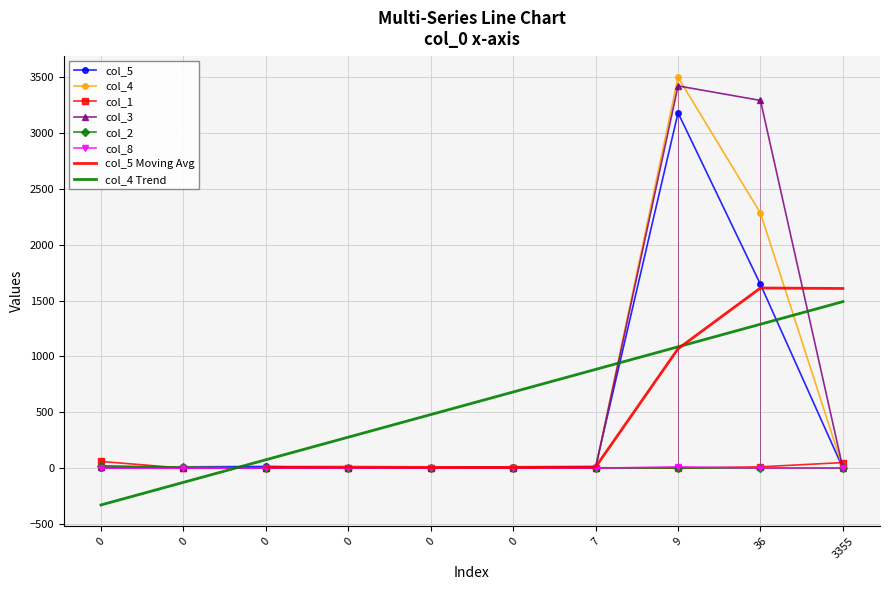

Which category has the highest value in the col_8 series?

9